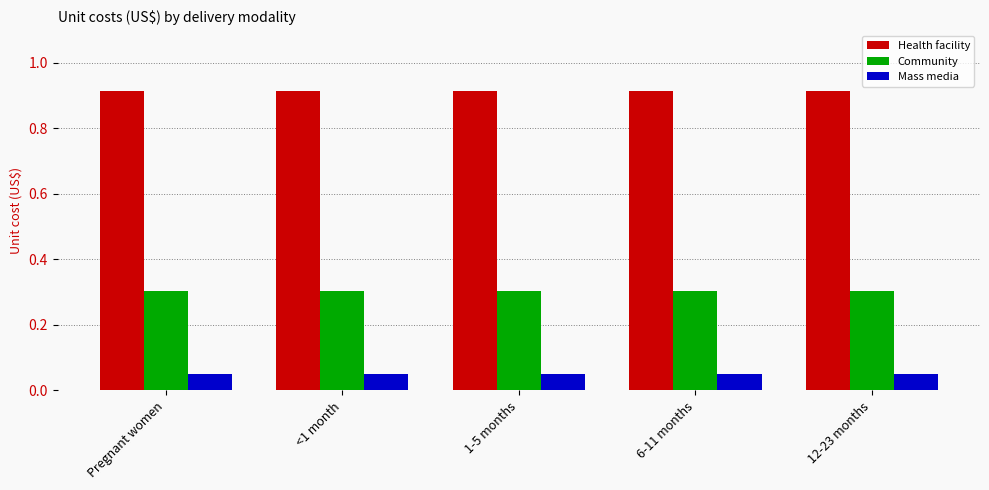

List the series in order of their peak value, highest first.

Health facility, Community, Mass media